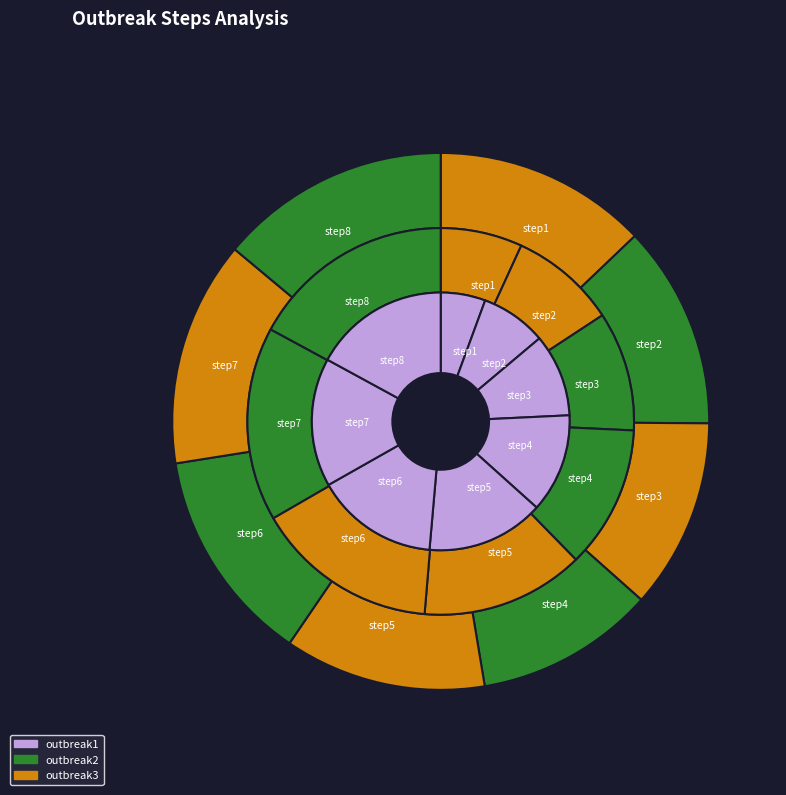

Which category has the biggest portion of the pie?

step8